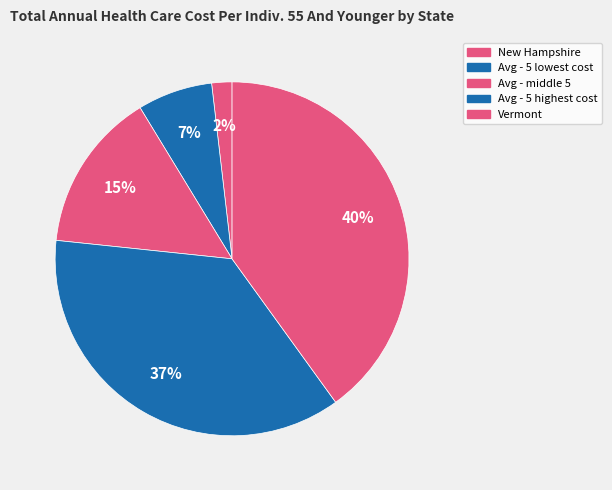

Does Vermont represent more than half of the total?

No